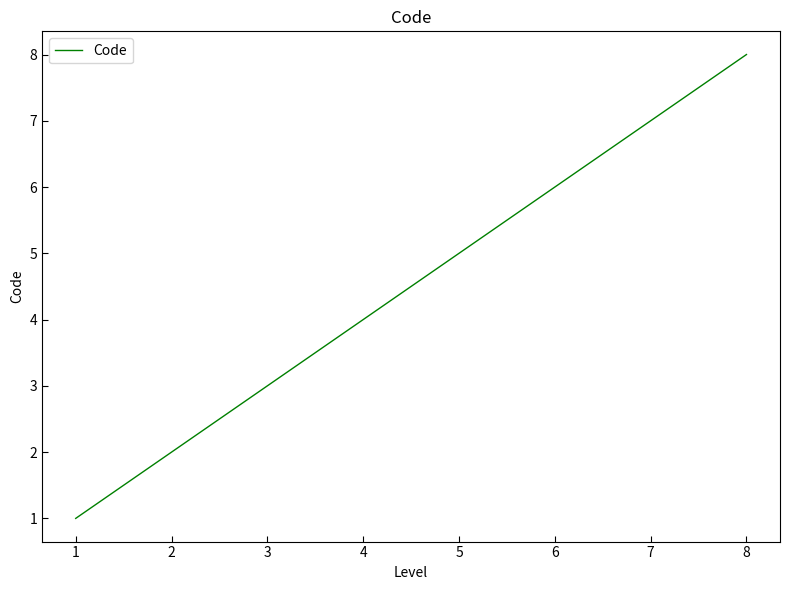

Which has a higher value, 1 or 7?

7